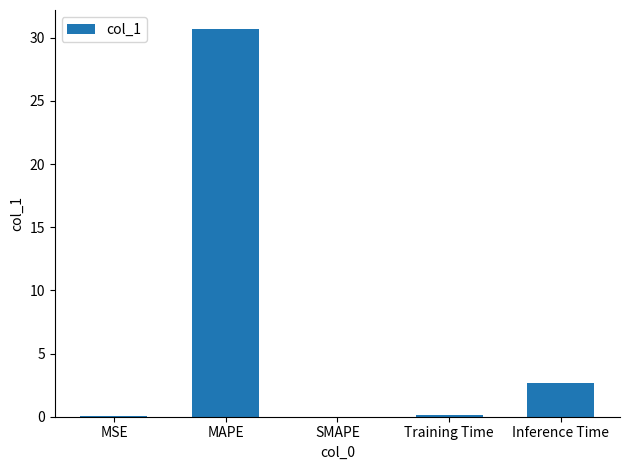

What is the sum of the values at Training Time and Inference Time?

2.8